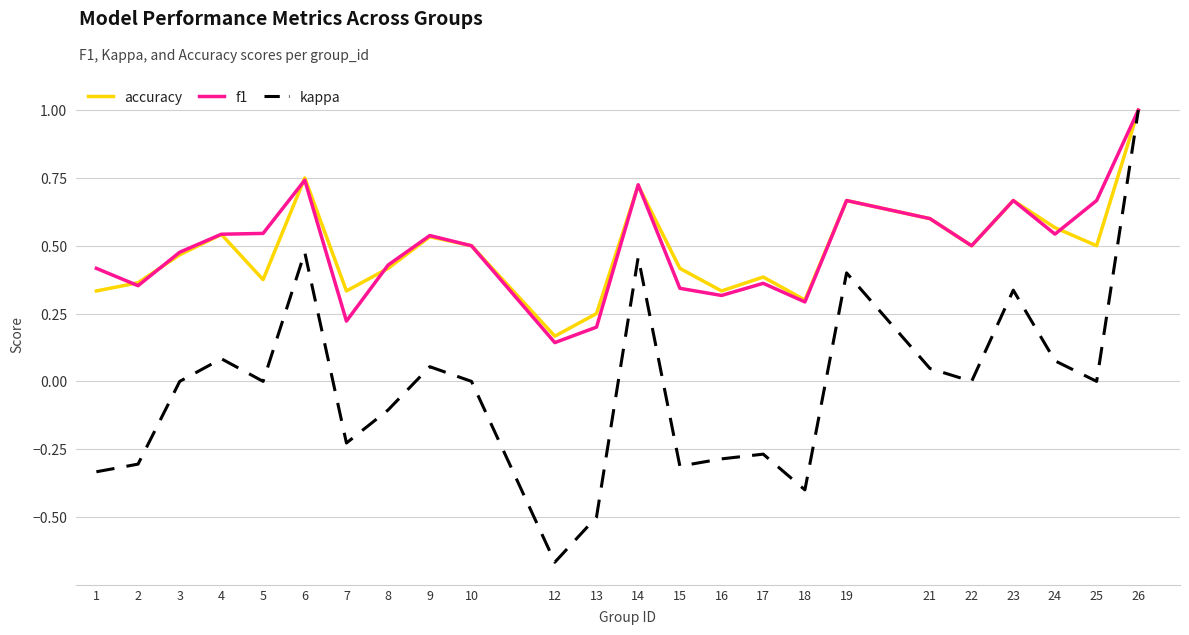

Which label corresponds to the largest value in the chart?

26